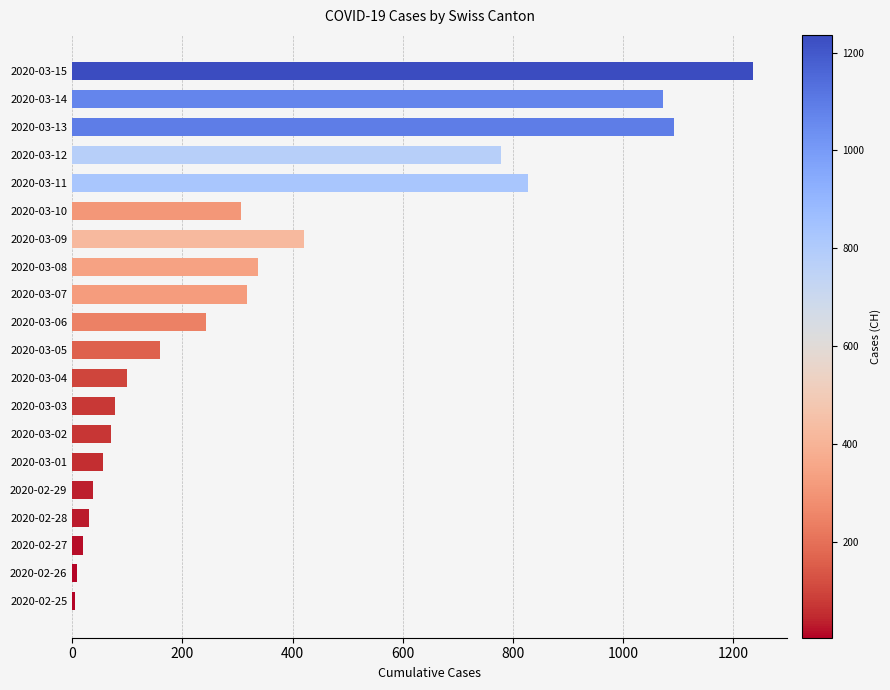

How many series are shown in this chart?

1